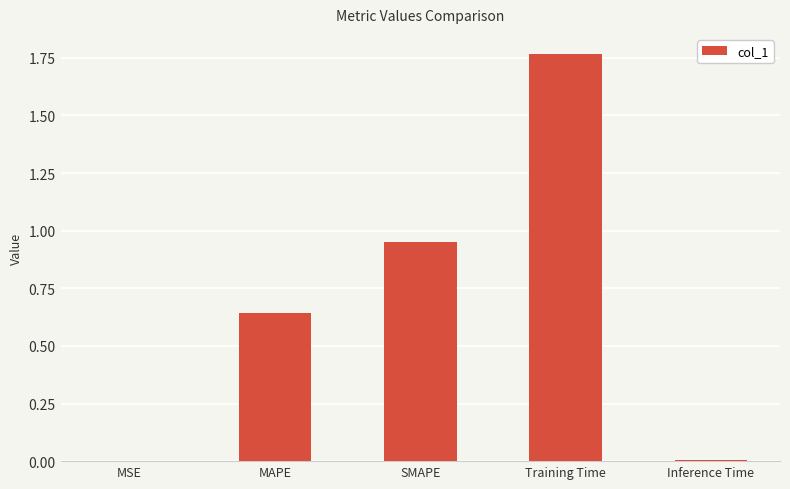

Is it true that the value at MSE is 0.0?

True